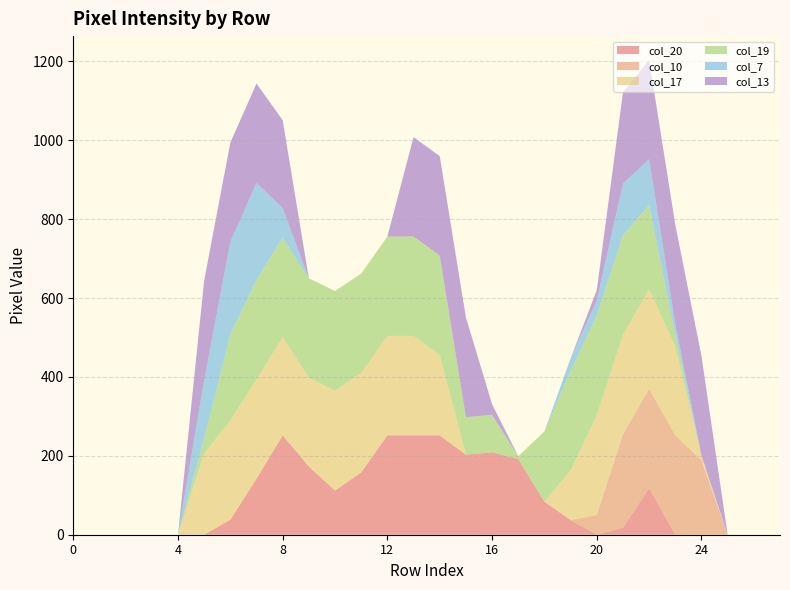

Reading left to right, extract all data points from this chart.

col_20: 0=0	1=0	2=0	3=0	4=0	5=0	6=38	7=142	8=252	9=173	10=112	11=158	12=252	13=252	14=252	15=203	16=209	17=192	18=84	19=37	20=0	21=18	22=118	23=0	24=0	25=0	26=0	27=0
col_10: 0=0	1=0	2=0	3=0	4=0	5=0	6=0	7=0	8=0	9=0	10=0	11=0	12=0	13=0	14=0	15=0	16=0	17=0	18=0	19=0	20=50	21=237	22=252	23=252	24=189	25=0	26=0	27=0
col_17: 0=0	1=0	2=0	3=0	4=0	5=206	6=252	7=252	8=249	9=225	10=253	11=252	12=252	13=252	14=204	15=0	16=0	17=0	18=0	19=126	20=253	21=252	22=252	23=226	24=12	25=0	26=0	27=0
col_19: 0=0	1=0	2=0	3=0	4=0	5=38	6=218	7=252	8=252	9=252	10=253	11=252	12=252	13=252	14=252	15=95	16=95	17=7	18=178	19=252	20=253	21=252	22=214	23=28	24=0	25=0	26=0	27=0
col_7: 0=0	1=0	2=0	3=0	4=0	5=147	6=234	7=246	8=75	9=0	10=0	11=0	12=0	13=0	14=0	15=0	16=0	17=0	18=0	19=32	20=38	21=131	22=116	23=28	24=0	25=0	26=0	27=0
col_13: 0=0	1=0	2=0	3=0	4=0	5=253	6=252	7=252	8=223	9=0	10=0	11=0	12=0	13=252	14=252	15=253	16=27	17=0	18=0	19=0	20=26	21=231	22=252	23=252	24=252	25=0	26=0	27=0